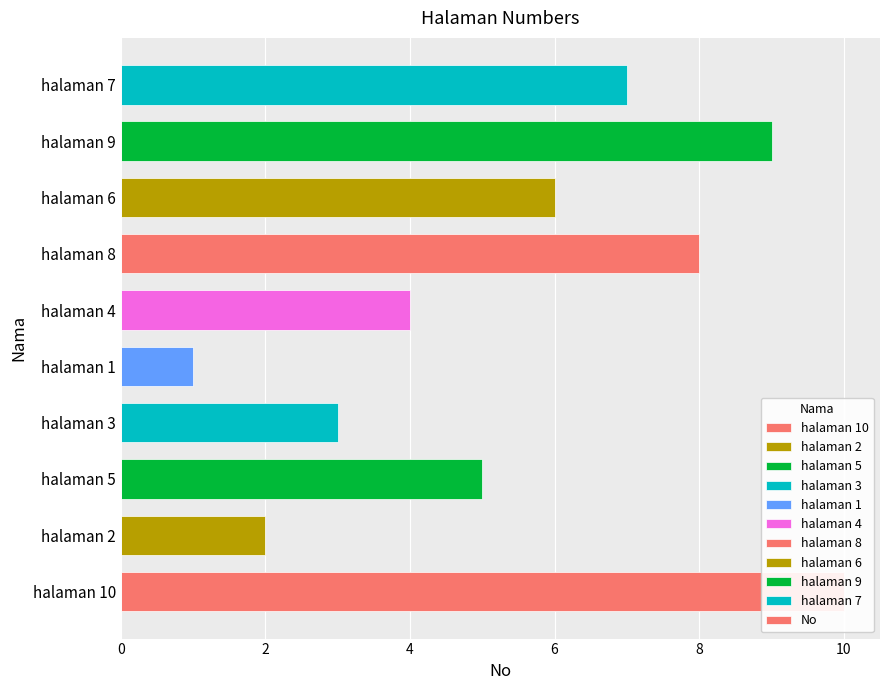

Are the bars horizontal?

Yes